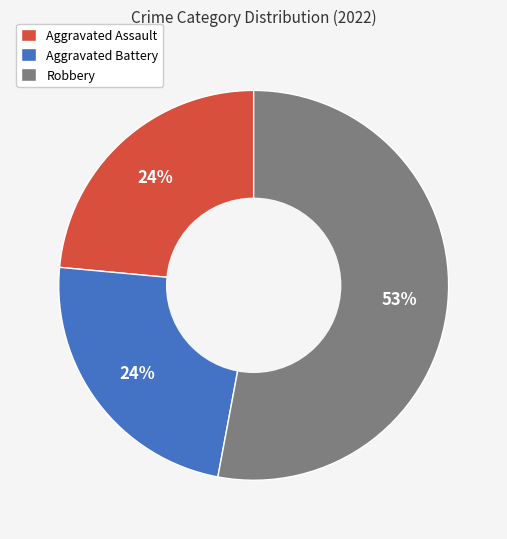

What is the ratio of the value at Aggravated Battery to the value at Aggravated Assault?

1.0